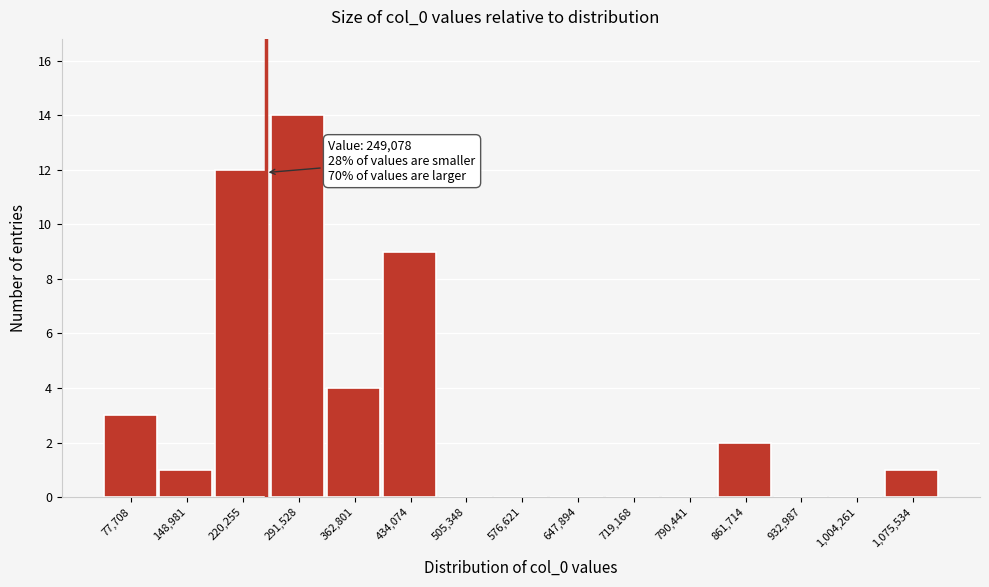

Which range on the x-axis has the tallest bar?

260000 to 330000